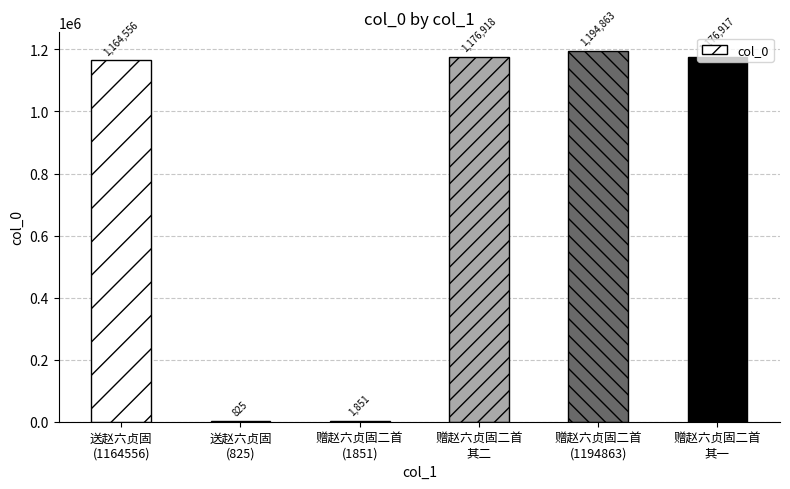

What is the greatest value displayed?

1194863